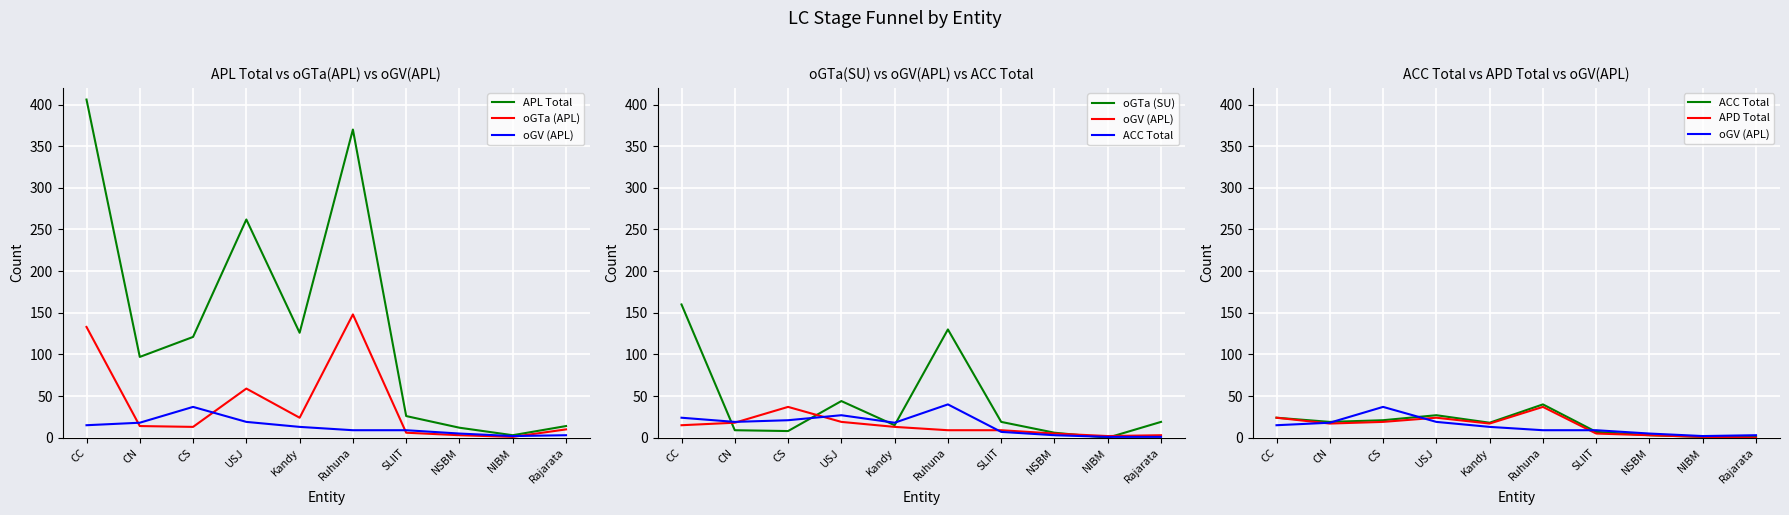

Which series has the widest spread of values?

APL Total